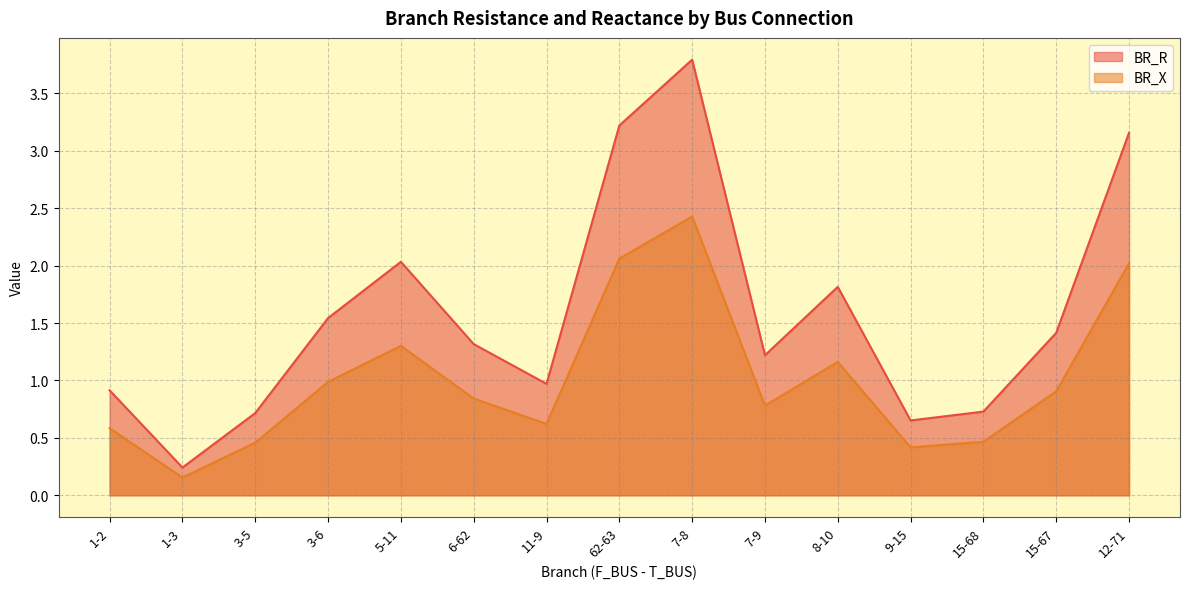

What is the sum of the BR_X values at 7-9 and 11-9?

1.4